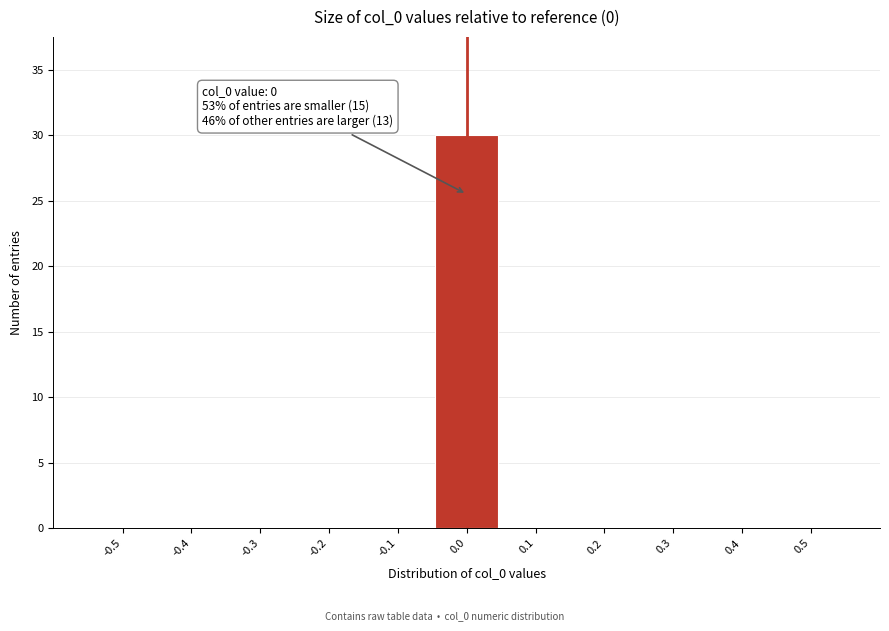

Reading left to right, list all the values displayed in this chart.

-0.5=0	-0.4=0	-0.3=0	-0.2=0	-0.1=0	0.0=30	0.1=0	0.2=0	0.3=0	0.4=0	0.5=0